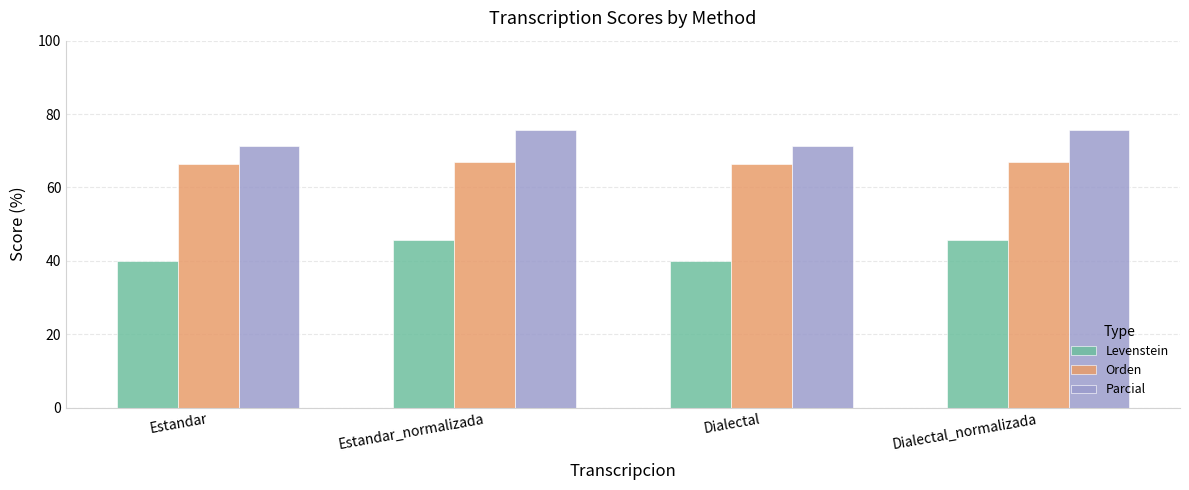

What is the approximate value of Parcial at Estandar_normalizada?

75.7